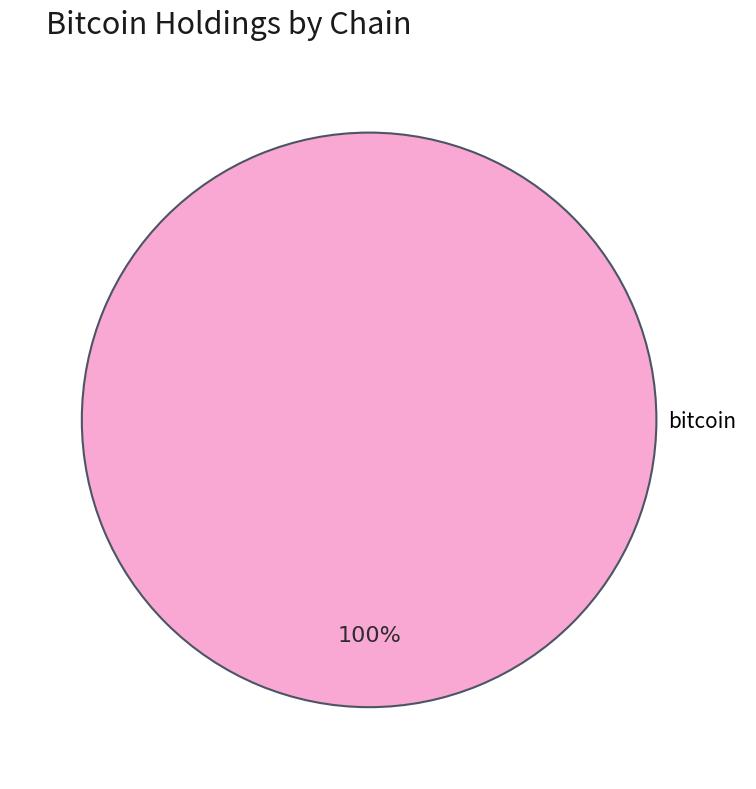

Rank the categories by value from highest to lowest.

bitcoin